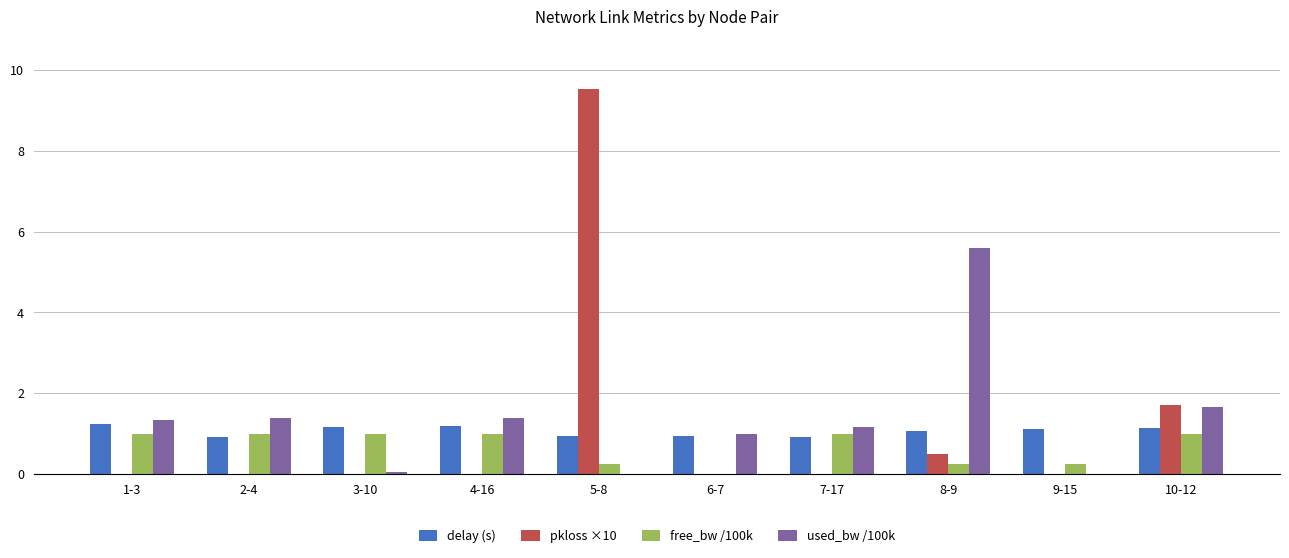

What is the maximum value shown in the chart?

9.5